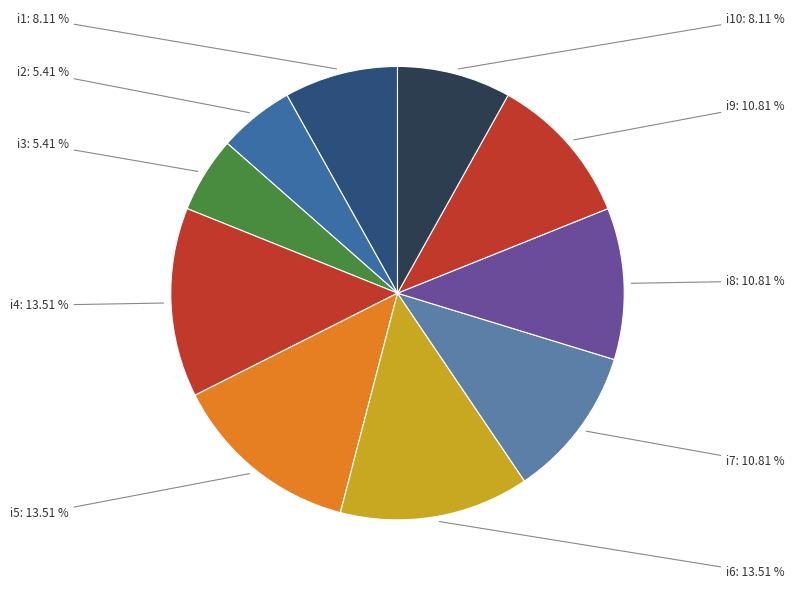

Count the number of slices in the pie.

10